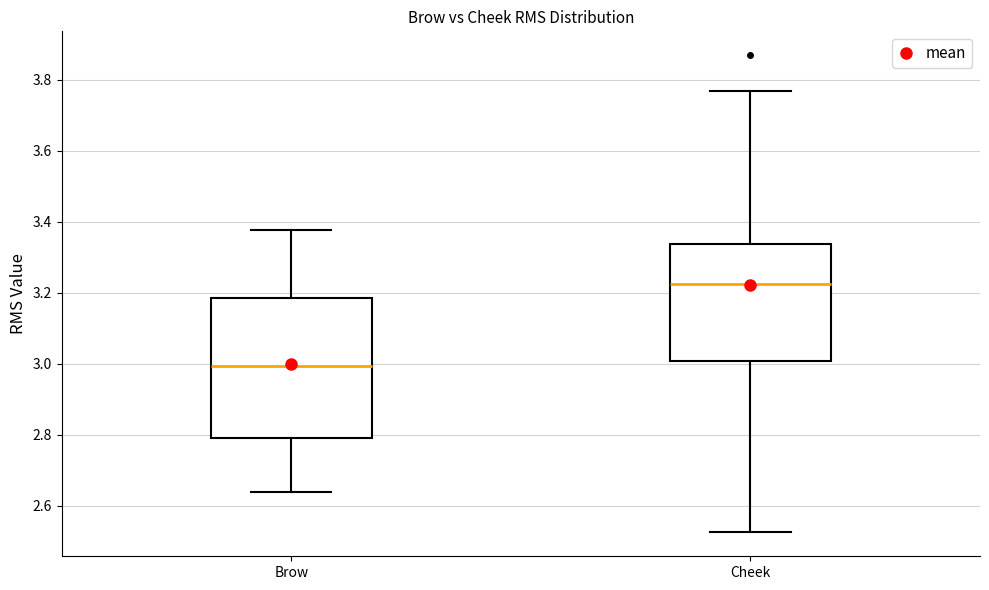

Where is the lower edge of the box for Brow on the y-axis? The values are not printed on the chart, so give them approximately, as read against the axis.

2.80